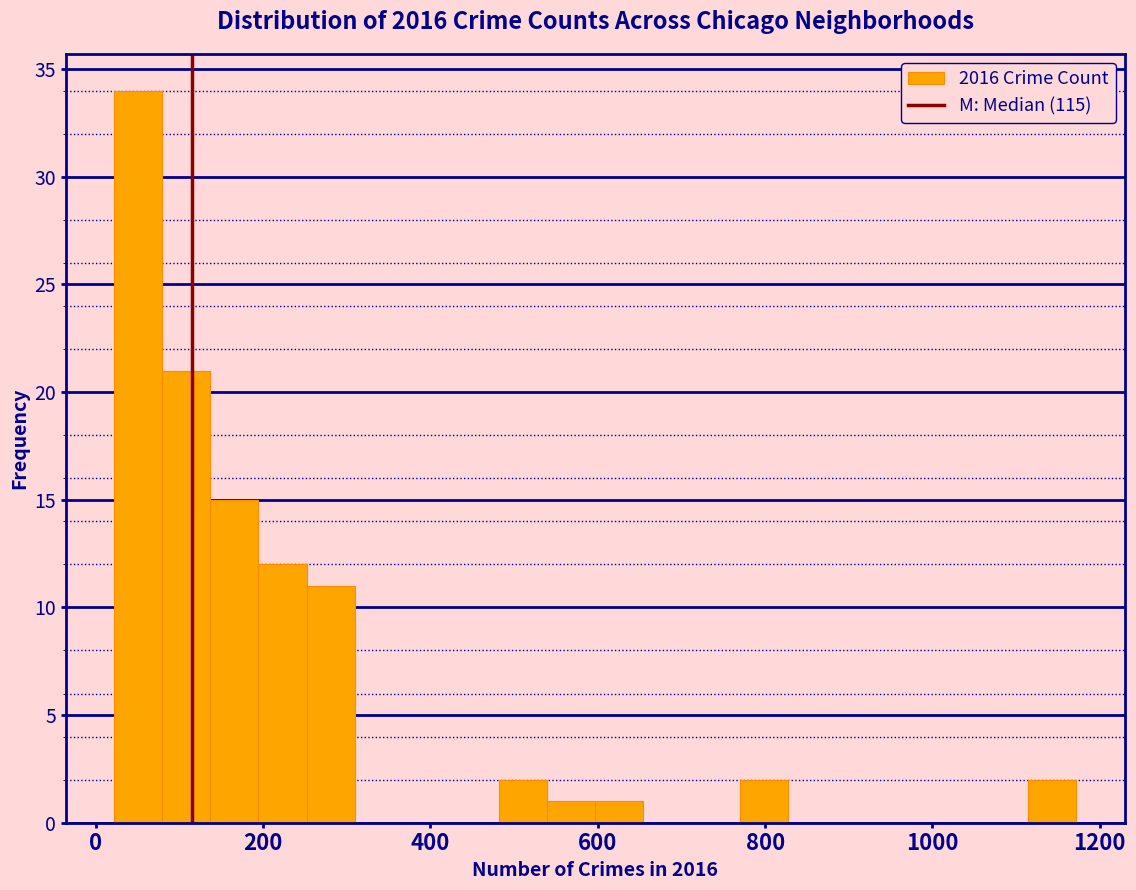

Read against the x-axis, roughly where is the centre of the tallest bar?

60